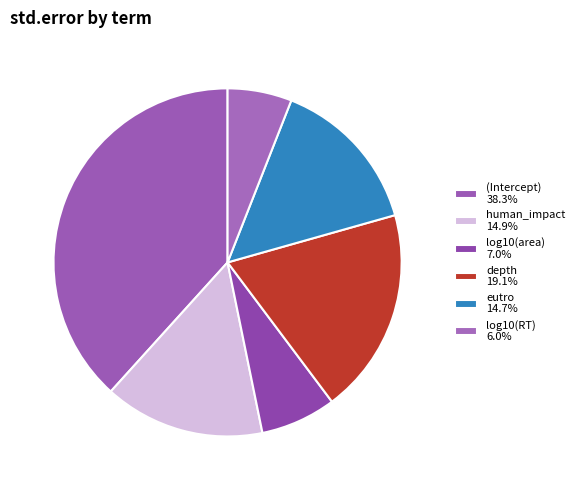

Count the number of slices in the pie.

6